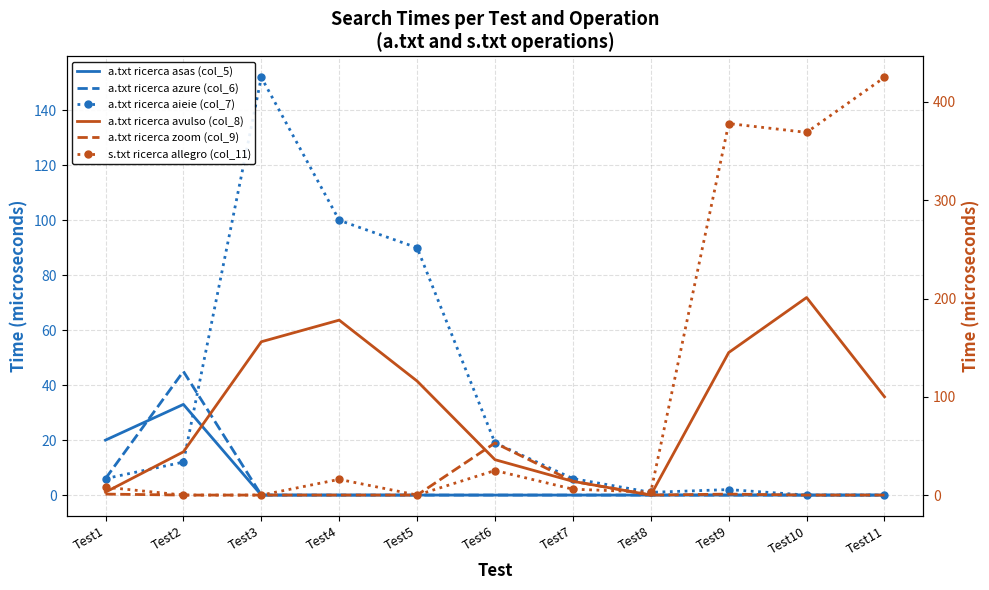

At which category is the sum across all series the highest?

Test10